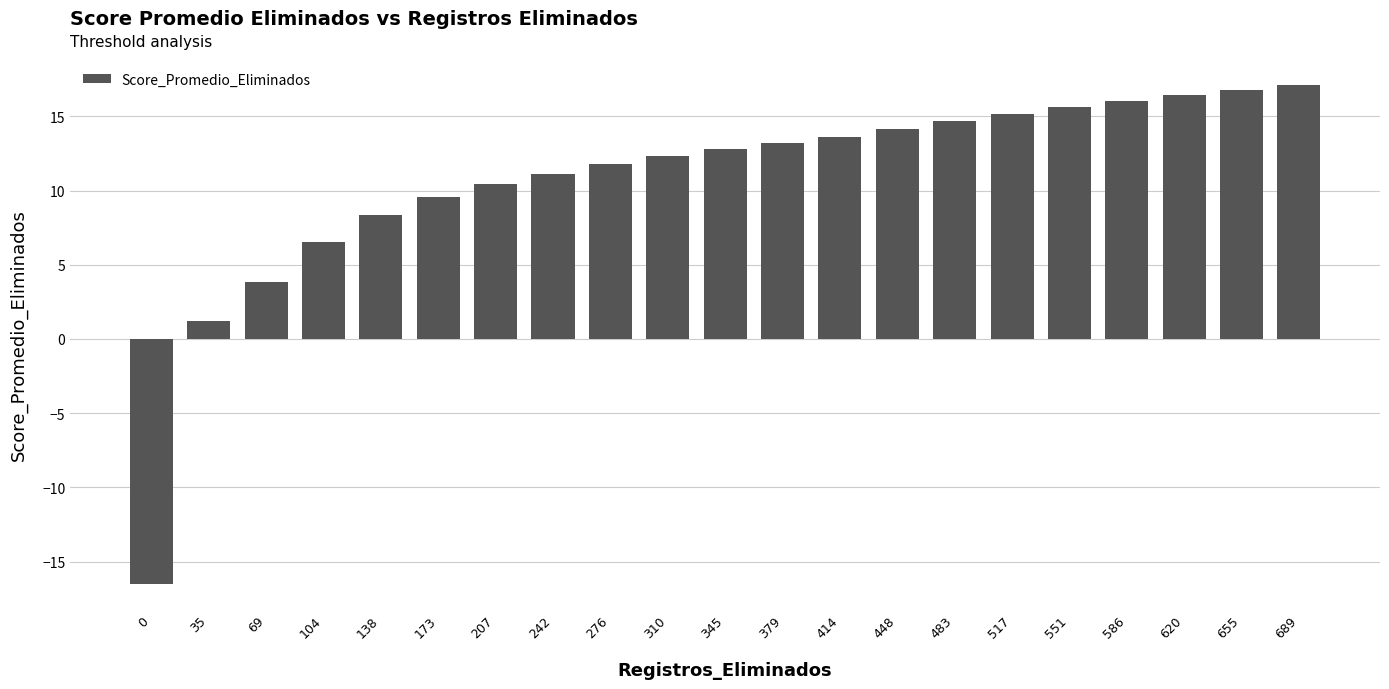

Count the number of values greater than 12.

12